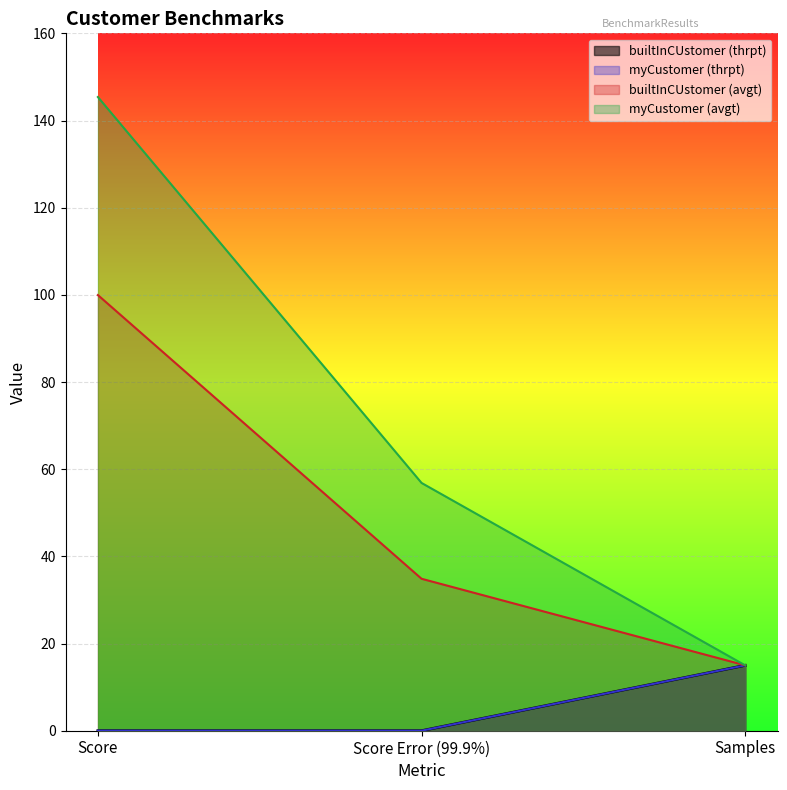

Reading left to right, extract all data points from this chart.

builtInCUstomer_thrpt: 0.0	0.0	15.0
myCustomer_thrpt: 0.0	0.0	15.0
builtInCUstomer_avgt: 100.0	34.9	15.0
myCustomer_avgt: 145.4	56.9	15.0